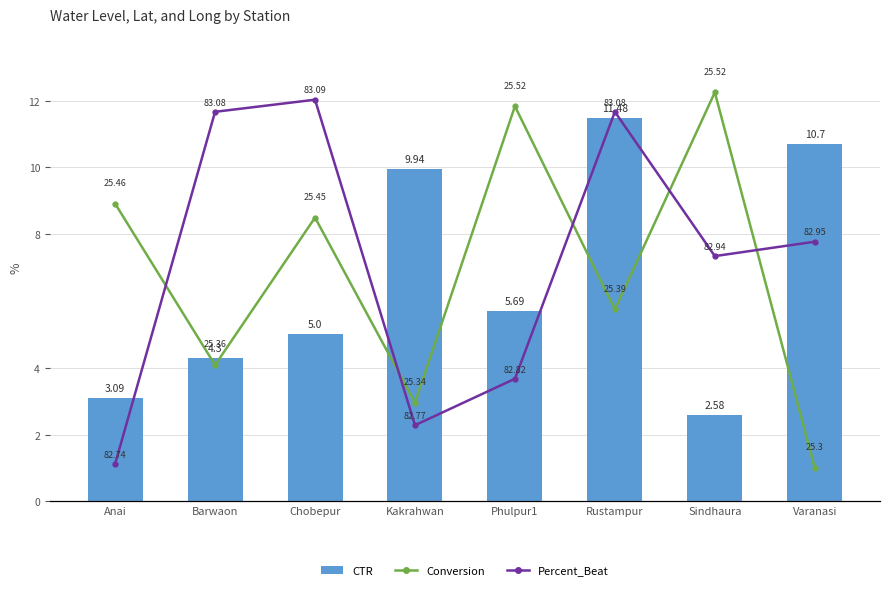

Are the bars grouped side by side (vs. stacked)?

Yes